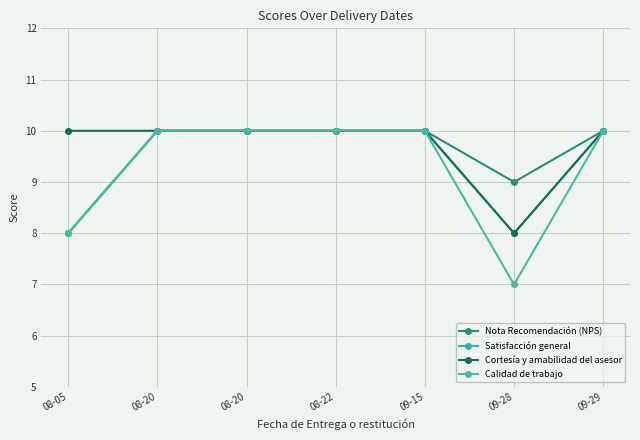

Does the chart have visible grid lines?

Yes